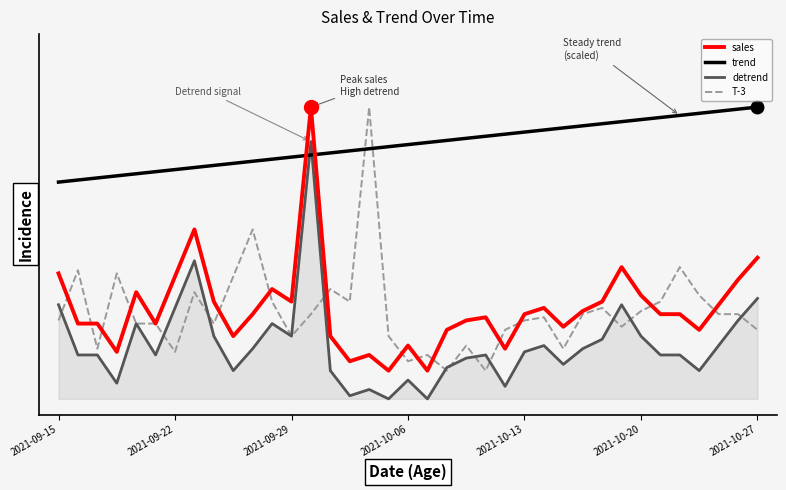

Which category has the highest value in the trend series?

2021-10-27